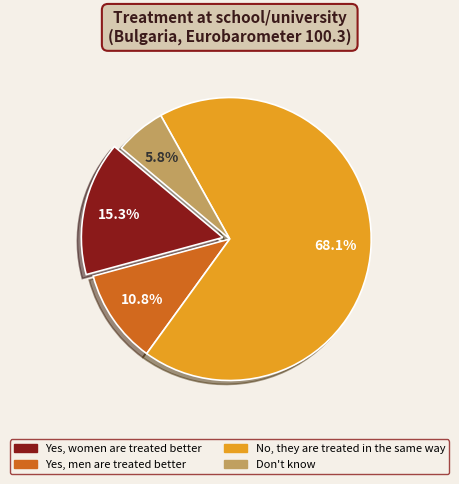

To the nearest percent, what is the average slice percentage?

25%